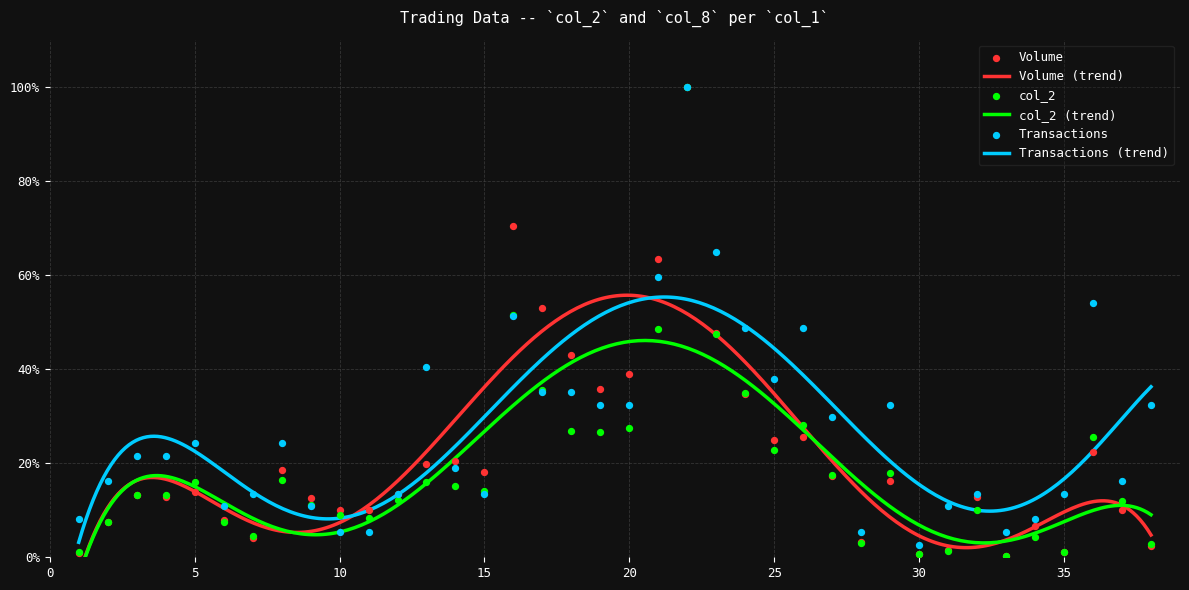

Which series has the largest Y range (max minus min)?

col_2